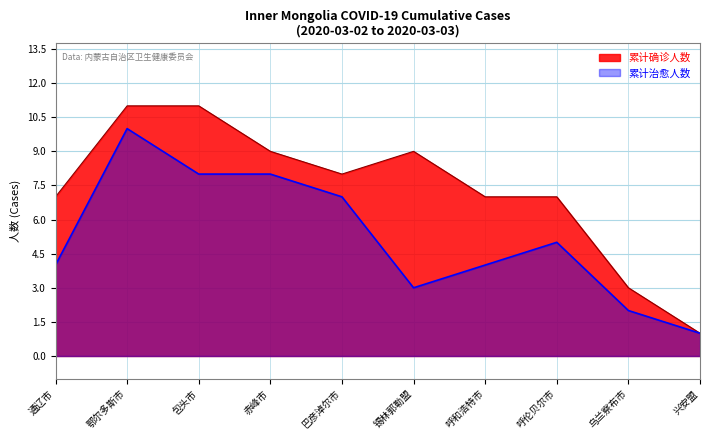

What is the value of the 累计确诊人数 point at the 4th from the left?

9